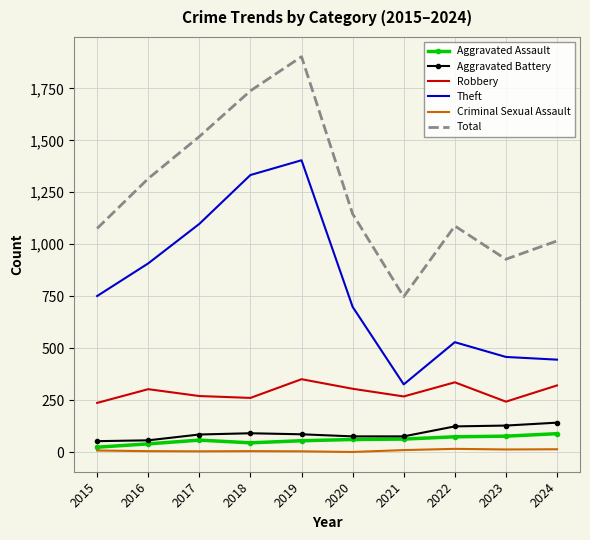

True or false: Criminal Sexual Assault and Total intersect in this chart.

False